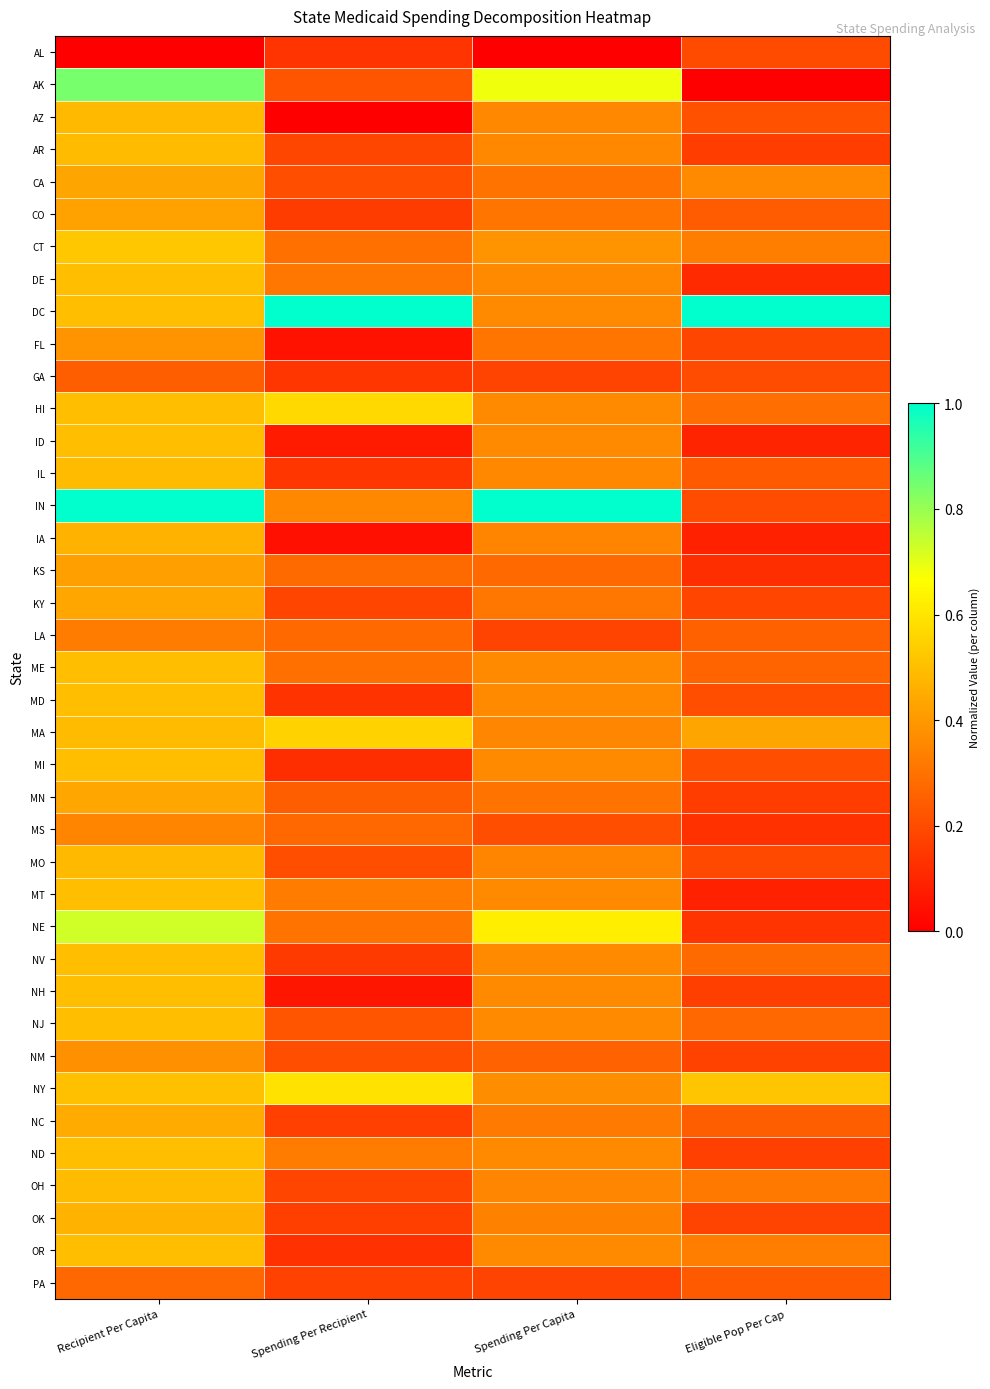

At which category is the sum across all series the highest?

Recipient Per Capita